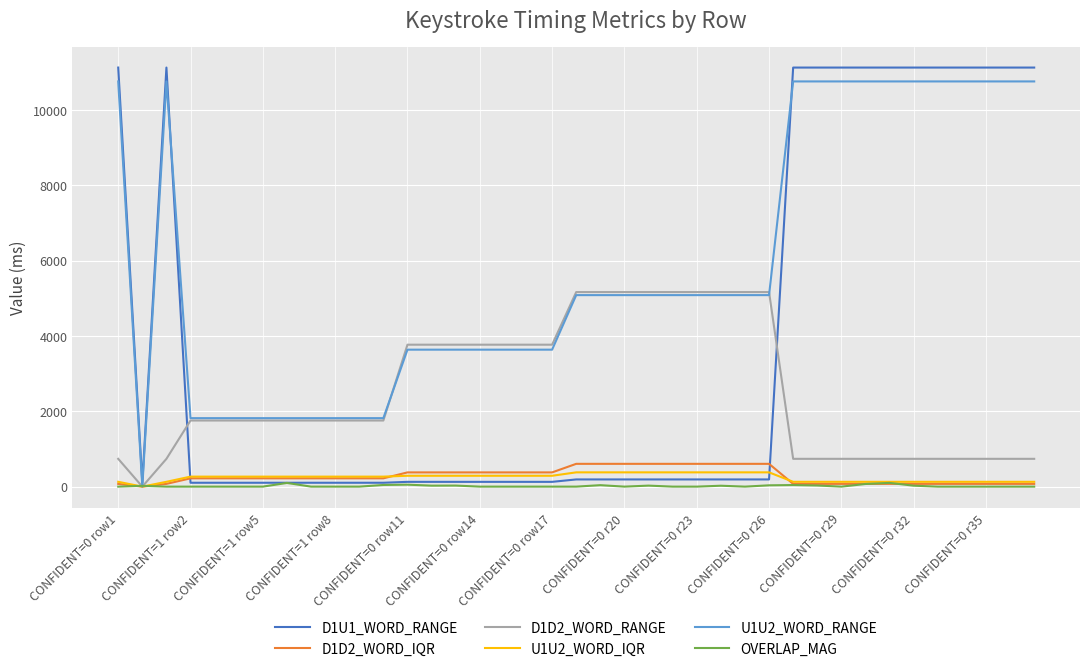

What are all the series names shown in the legend?

D1U1_WORD_RANGE, D1D2_WORD_IQR, D1D2_WORD_RANGE, U1U2_WORD_IQR, U1U2_WORD_RANGE, OVERLAP_MAG